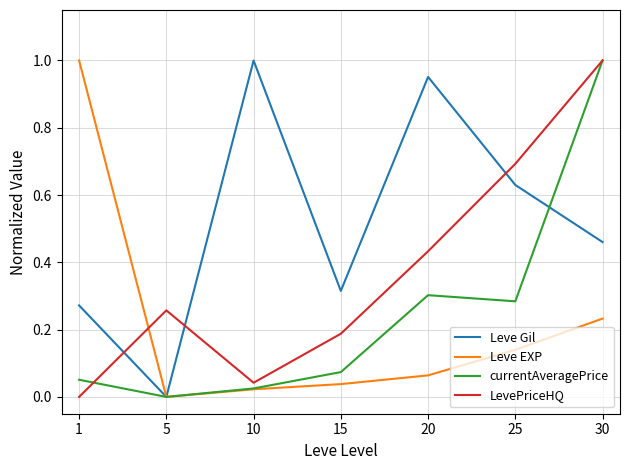

Which series changed the most between 5 and 25?

Leve Gil